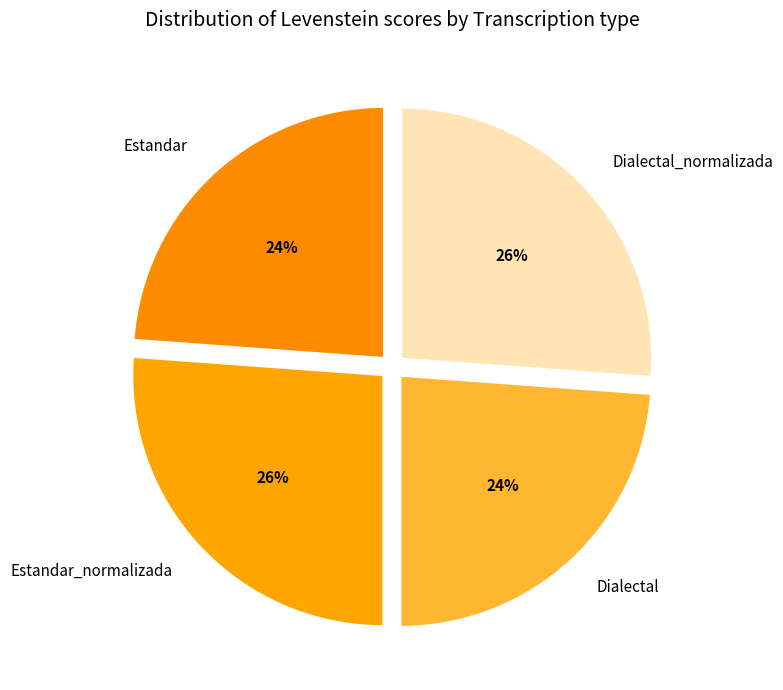

To the nearest percent, what is the average slice percentage?

25%